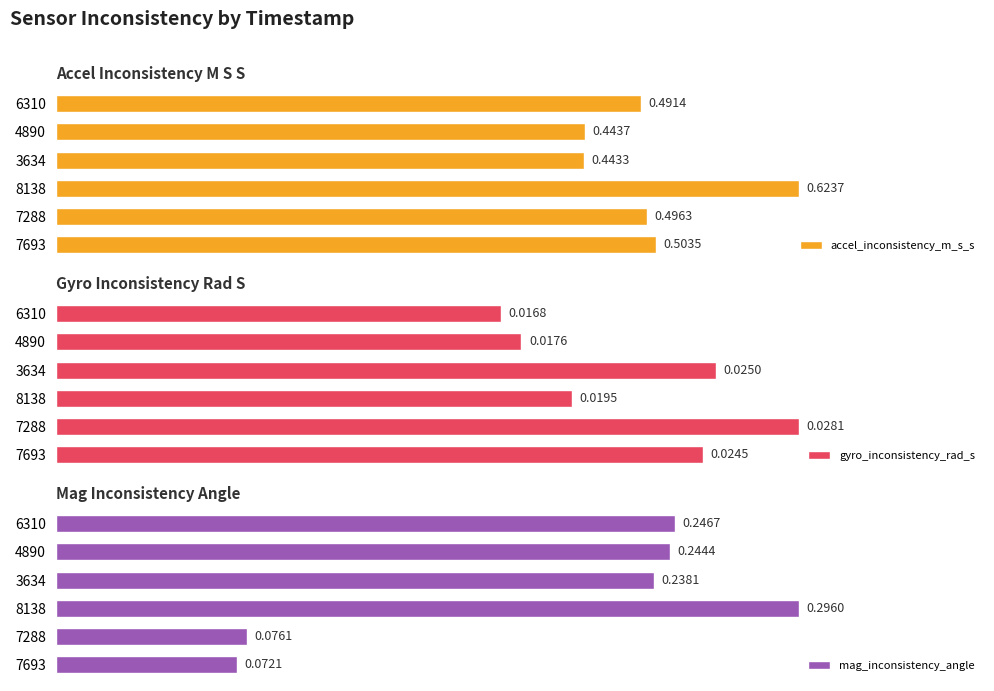

Rank the categories by mag_inconsistency_angle value from highest to lowest.

8138, 6310, 4890, 3634, 7288, 7693